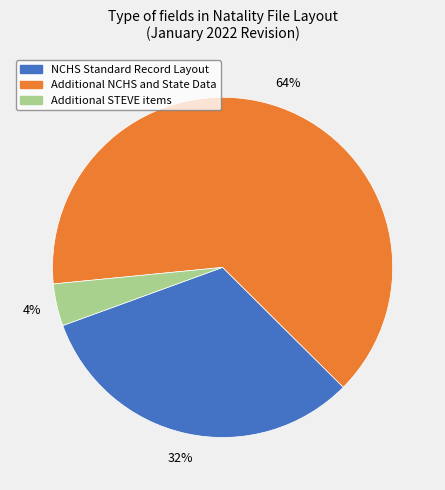

To the nearest percent, what is the average slice percentage?

33%